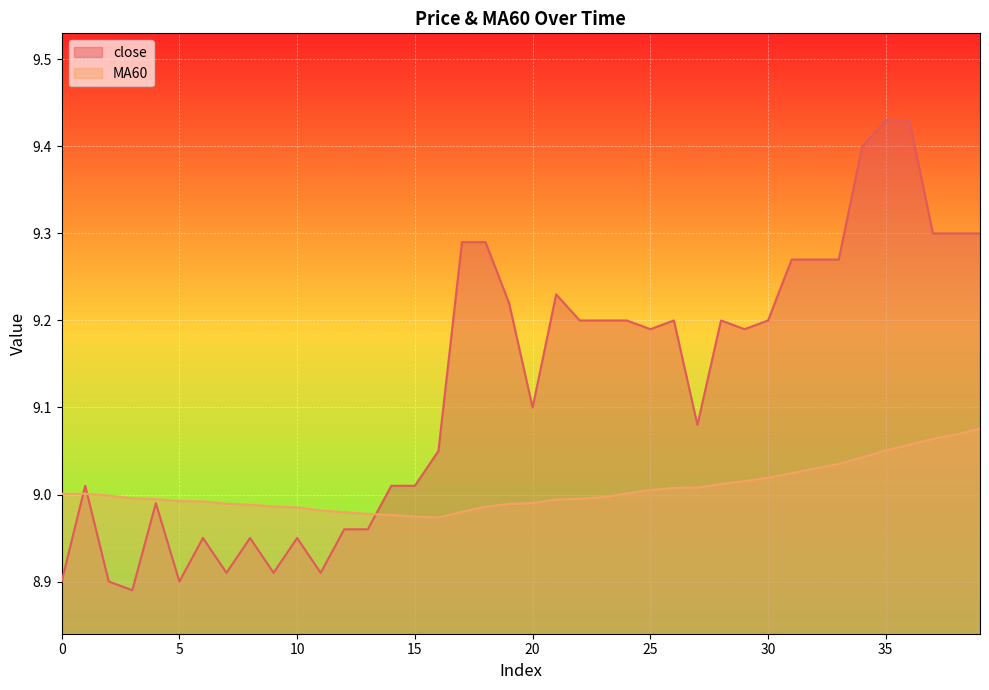

The value of close at 7 is 8.9. True or false?

True